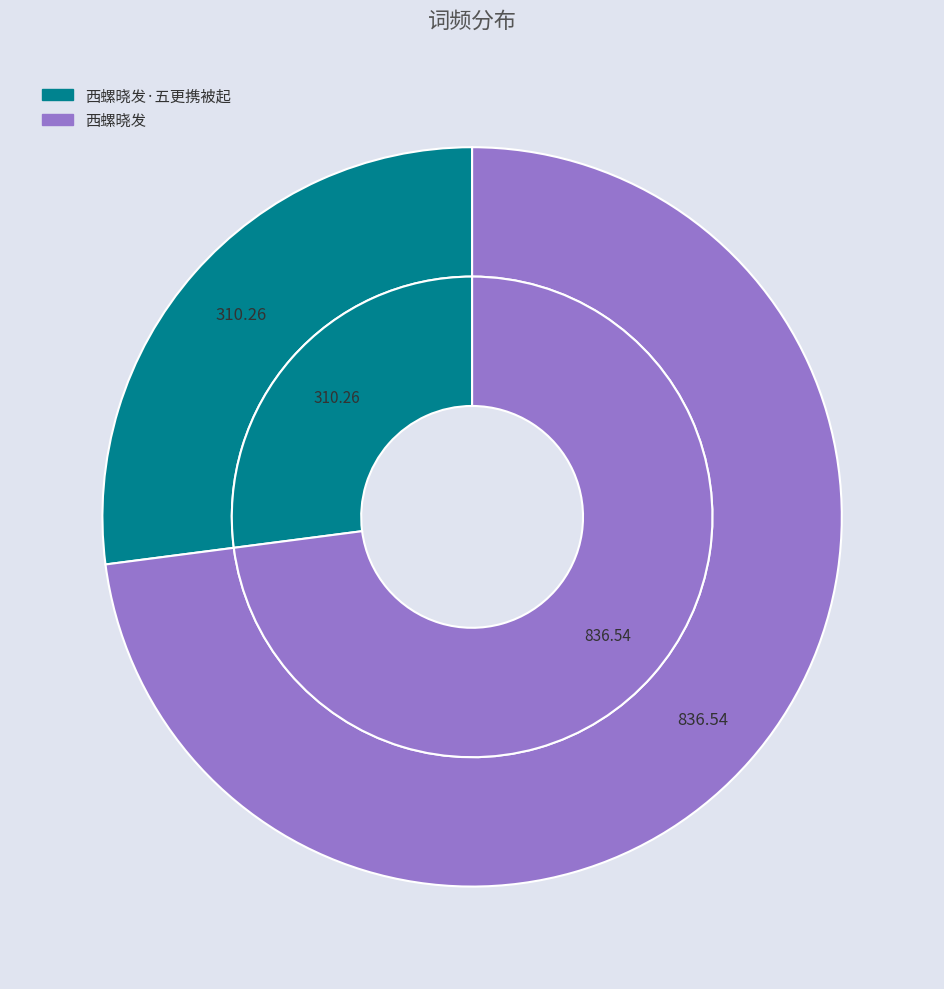

Do 西螺晓发·五更携被起 and 西螺晓发 together represent more than half of the pie?

Yes